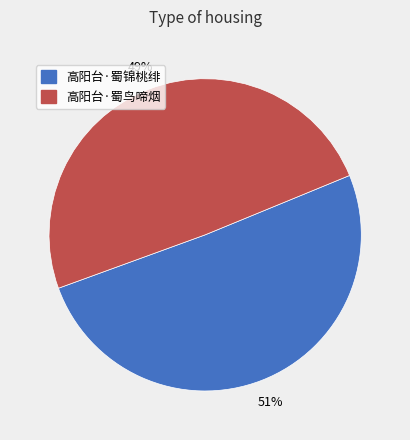

Which has a higher value, 高阳台·蜀鸟啼烟 or 高阳台·蜀锦桃绯?

高阳台·蜀锦桃绯